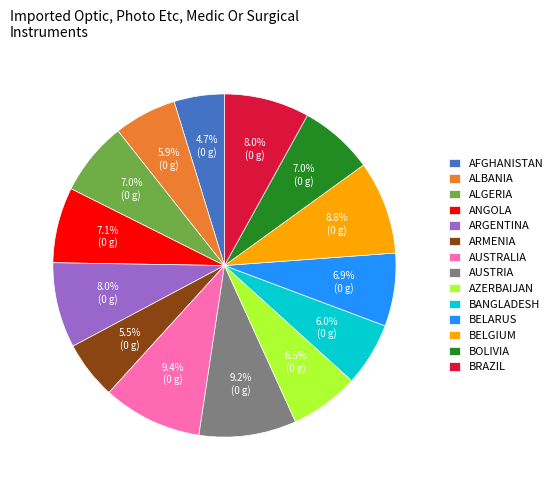

Approximately how many times larger is the value at ARMENIA compared to ALBANIA?

0.9